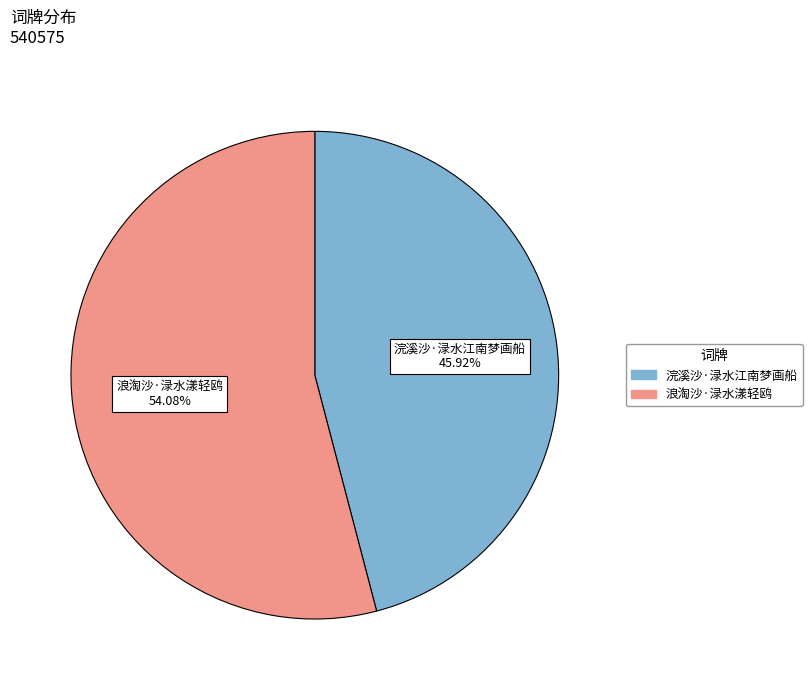

Approximately how many times larger is the value at 浣溪沙·渌水江南梦画船 compared to 浪淘沙·渌水漾轻鸥?

0.8